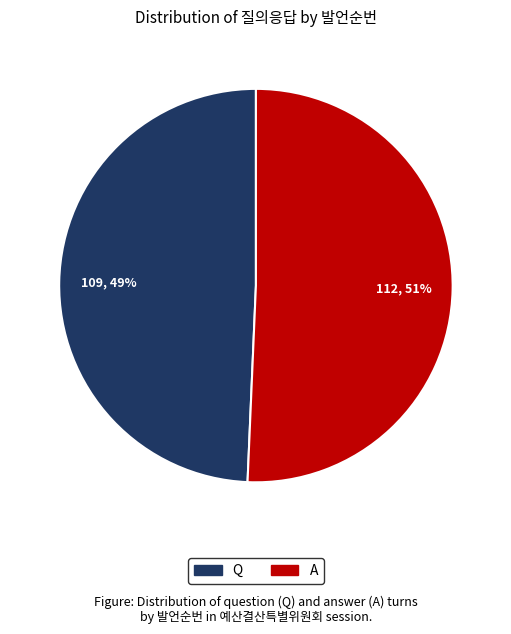

What is the smallest slice in the pie chart?

Q